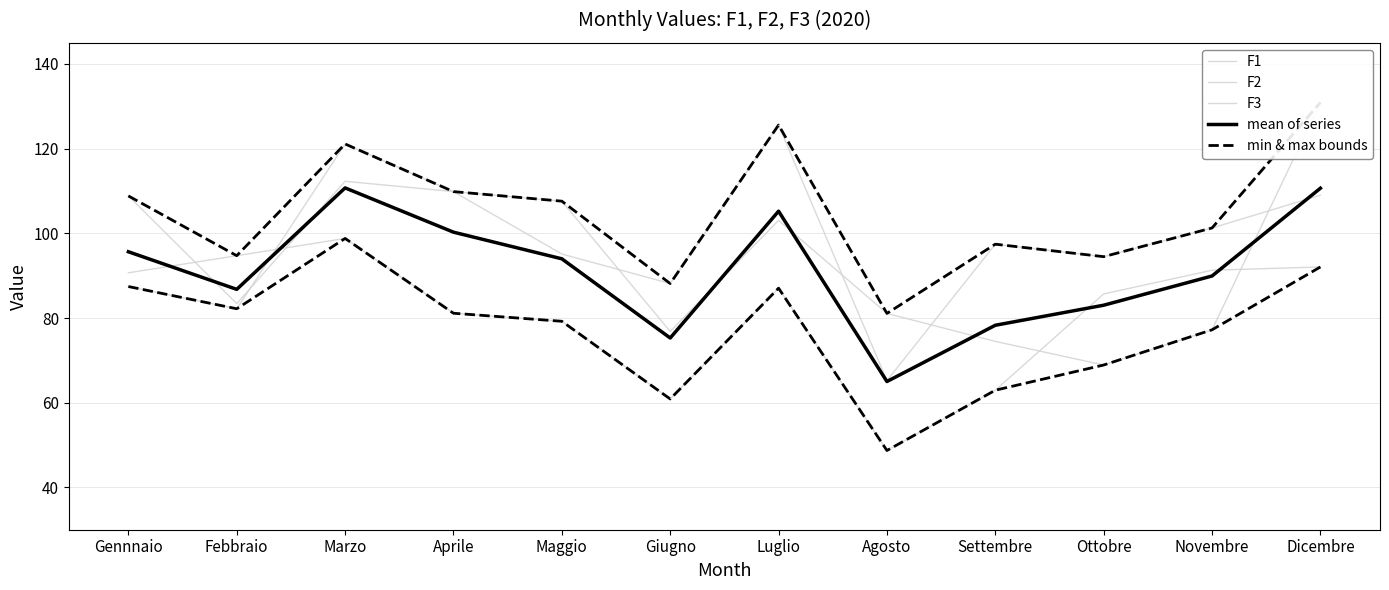

What is the highest value of the min & max bounds series?

98.8